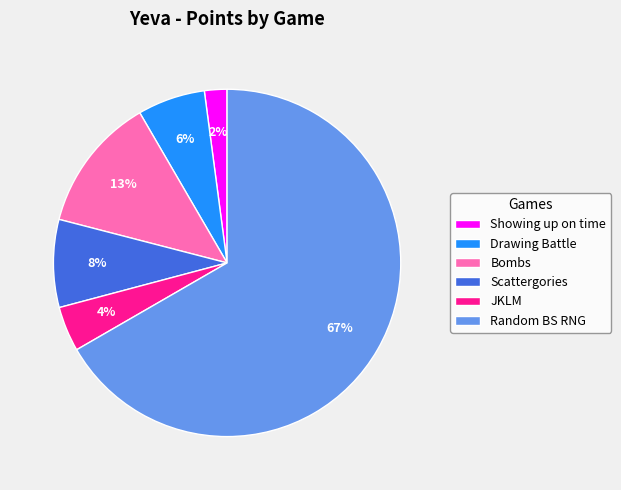

To the nearest percent, what portion does JKLM represent?

4%